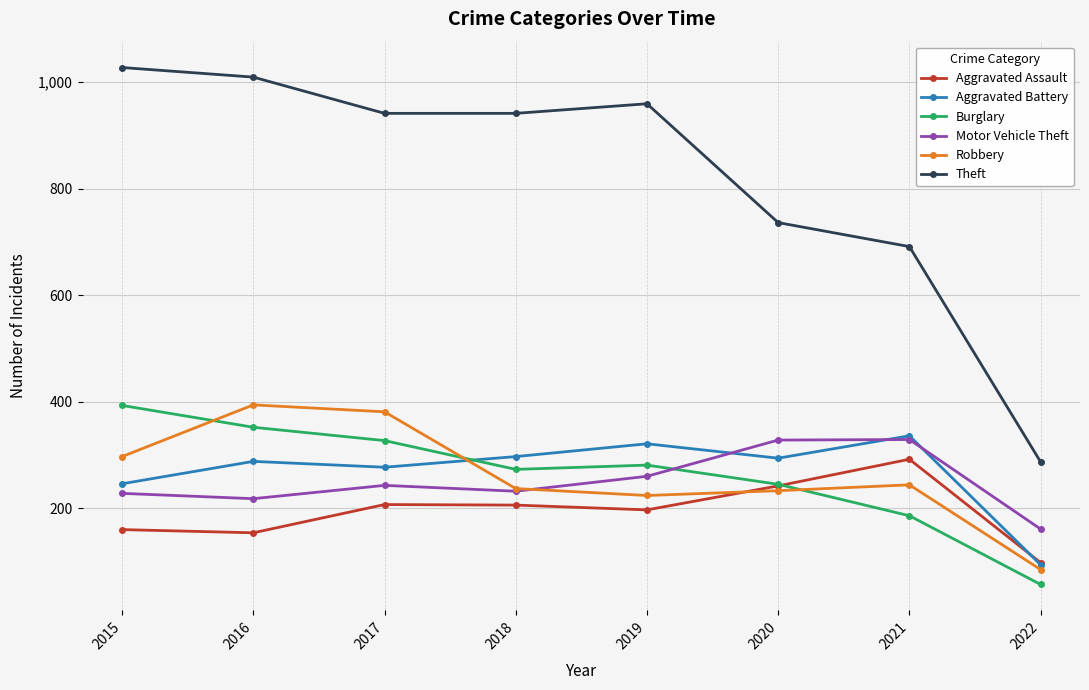

True or false: Theft and Aggravated Assault intersect in this chart.

False